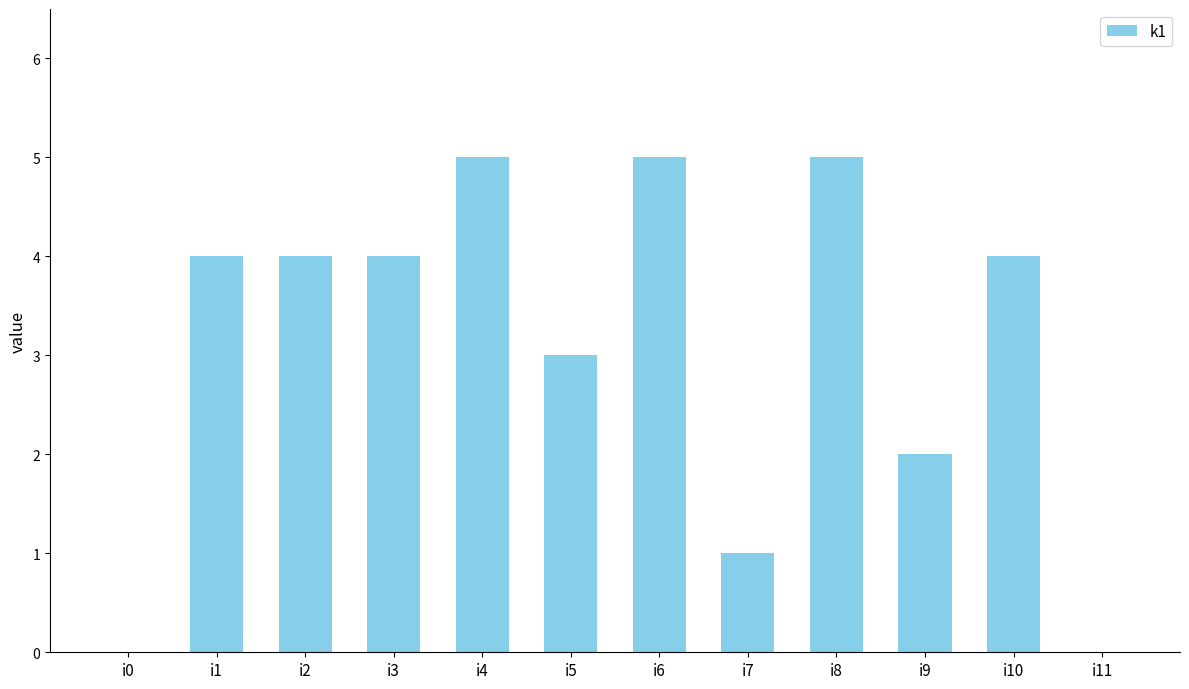

What is the maximum value shown in the chart?

5